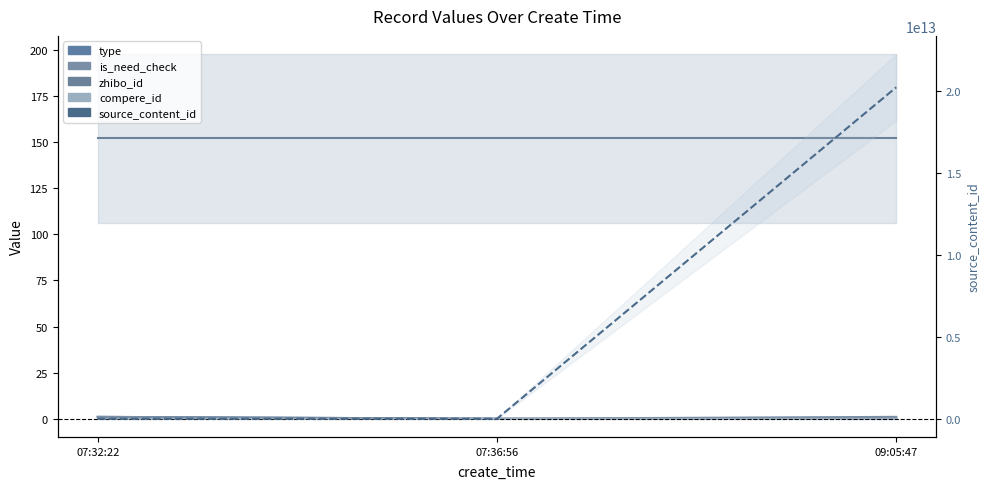

What is the difference between the highest and lowest values at 09:05:47?

20240107090617